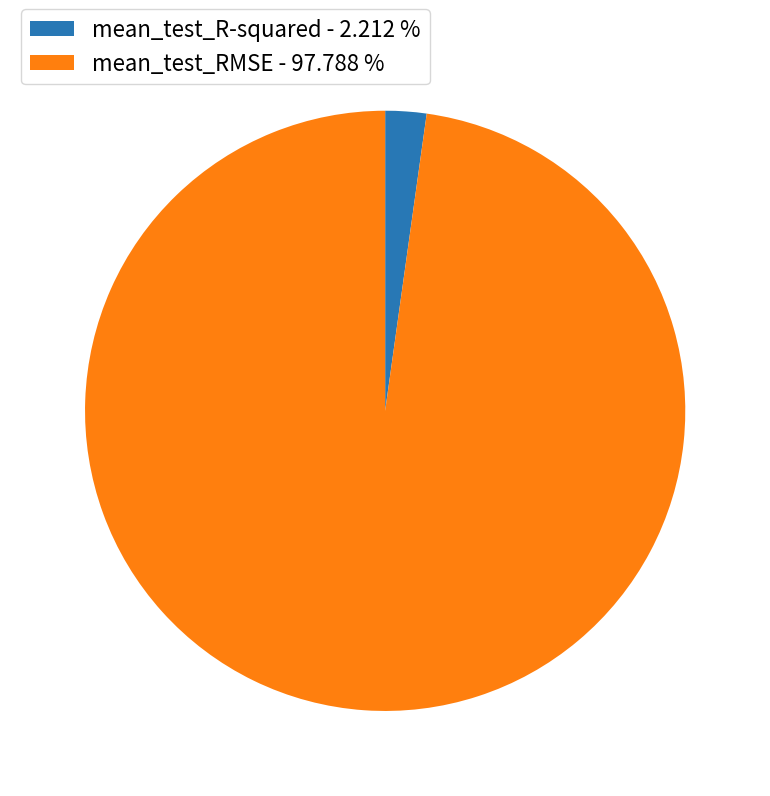

Is there a majority slice in this chart?

Yes